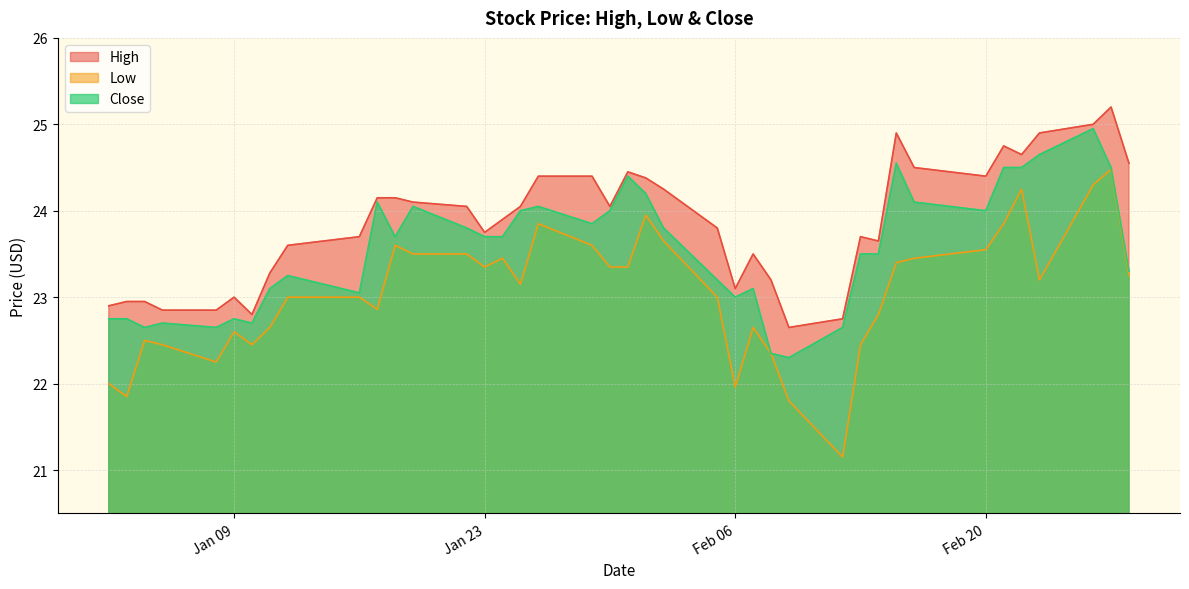

What is the label of the 12th point from the right?

2018-02-12